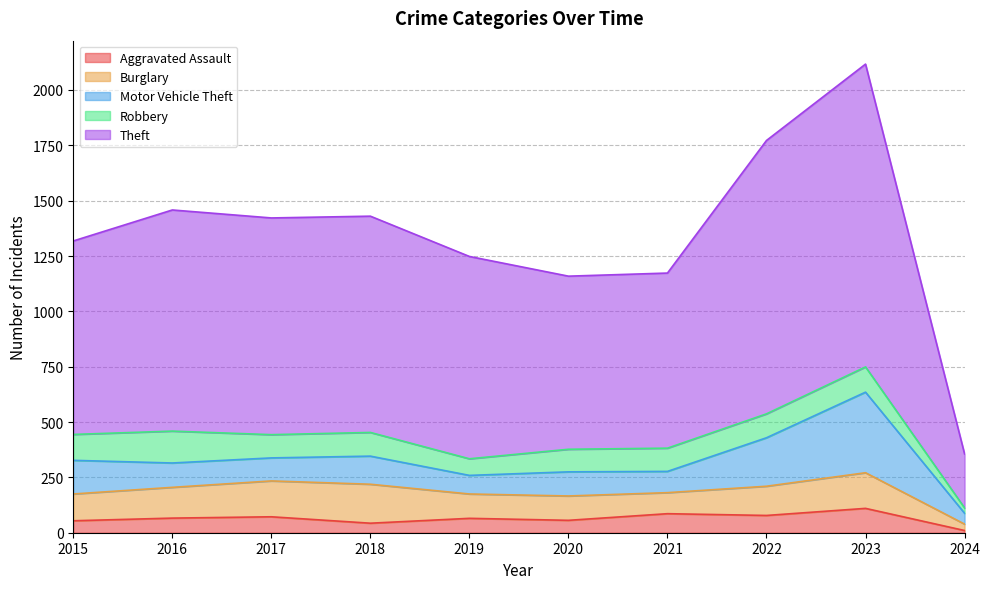

At how many categories does at least one series exceed 35?

10